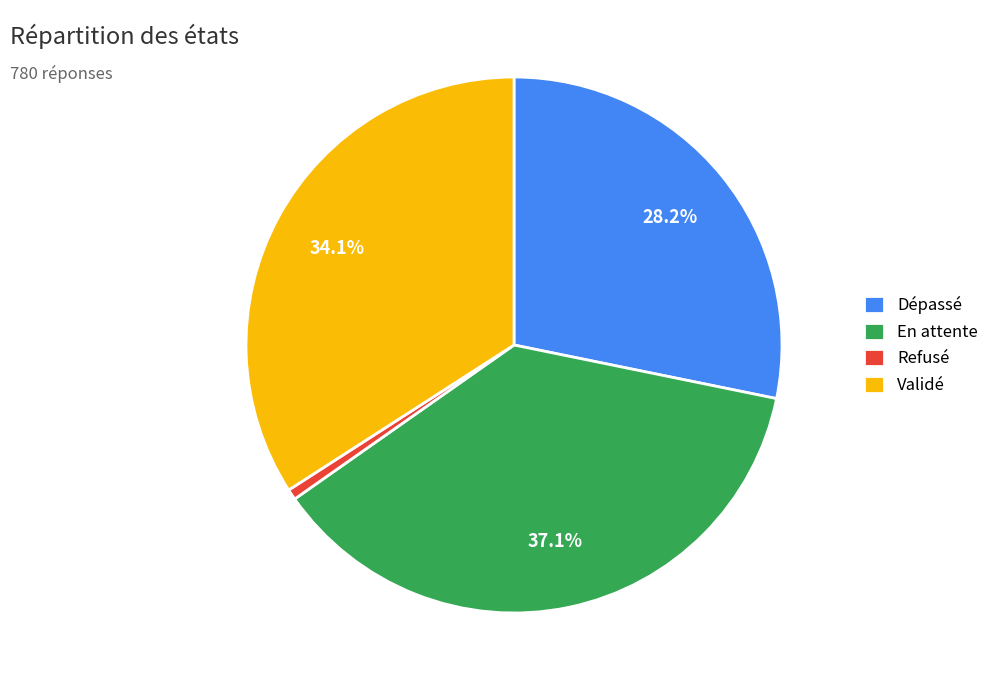

How many slices are in this pie chart?

4